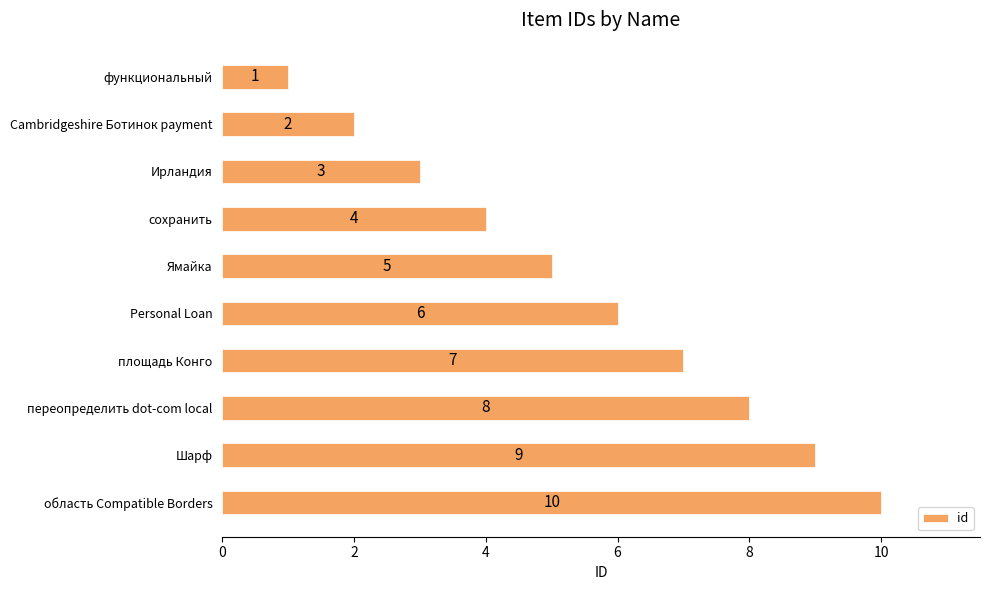

What is the sum of all values?

55